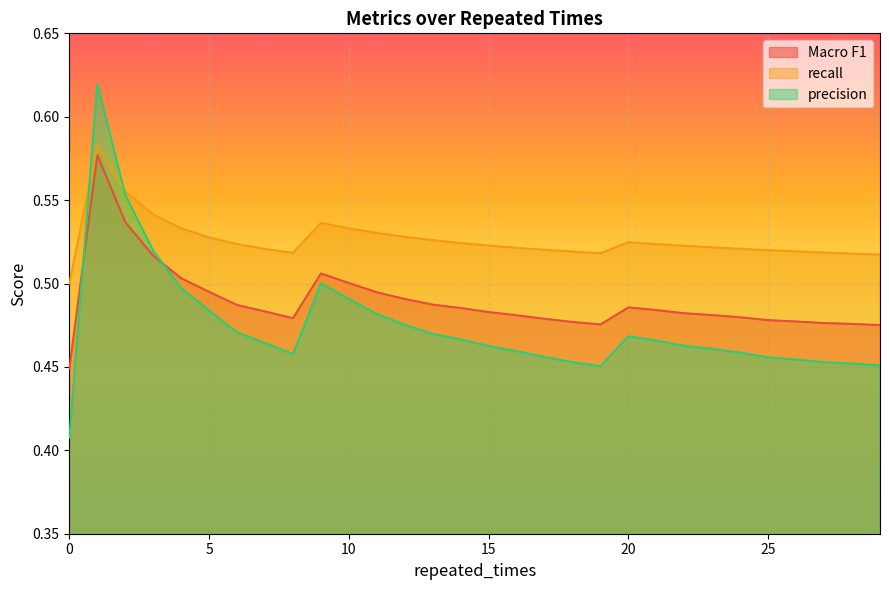

What are all the series names shown in the legend?

Macro F1, recall, precision